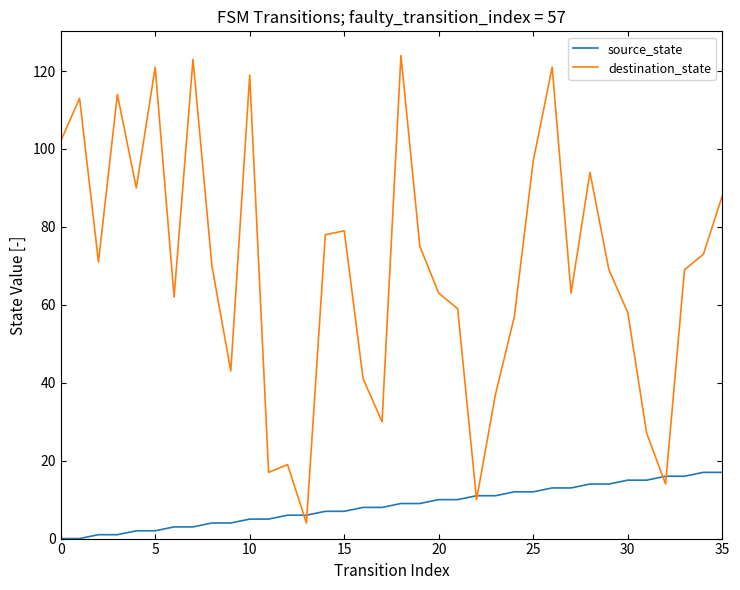

List the series in order of their peak value, highest first.

destination_state, source_state